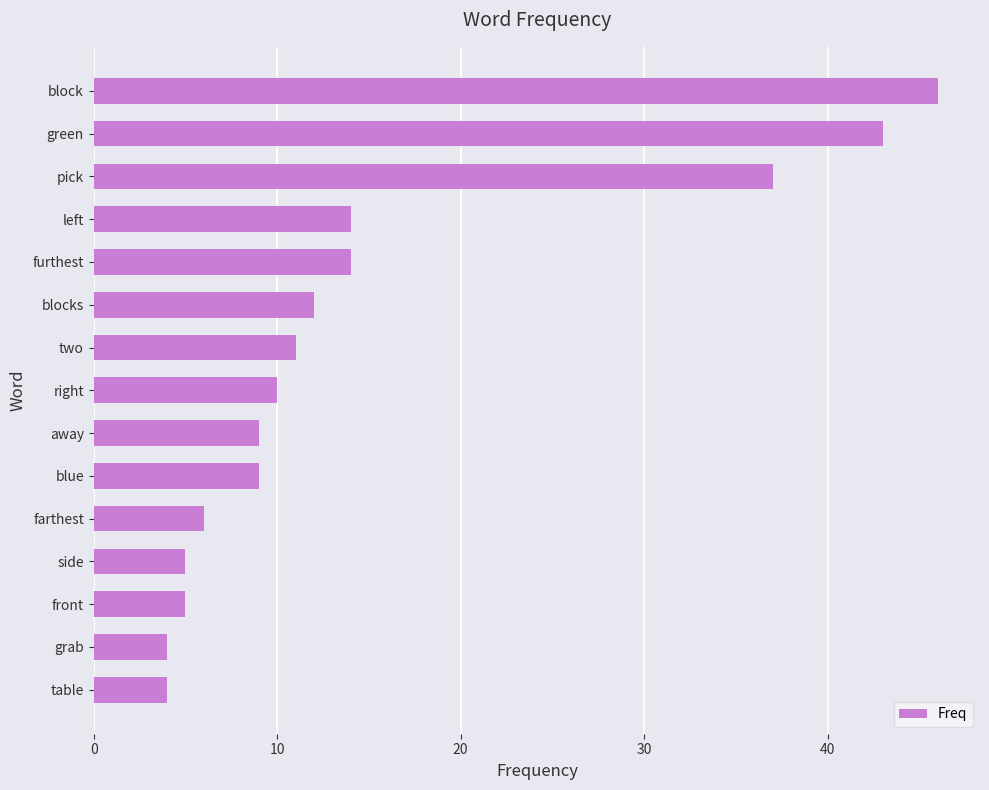

The value at block is 46. True or false?

True